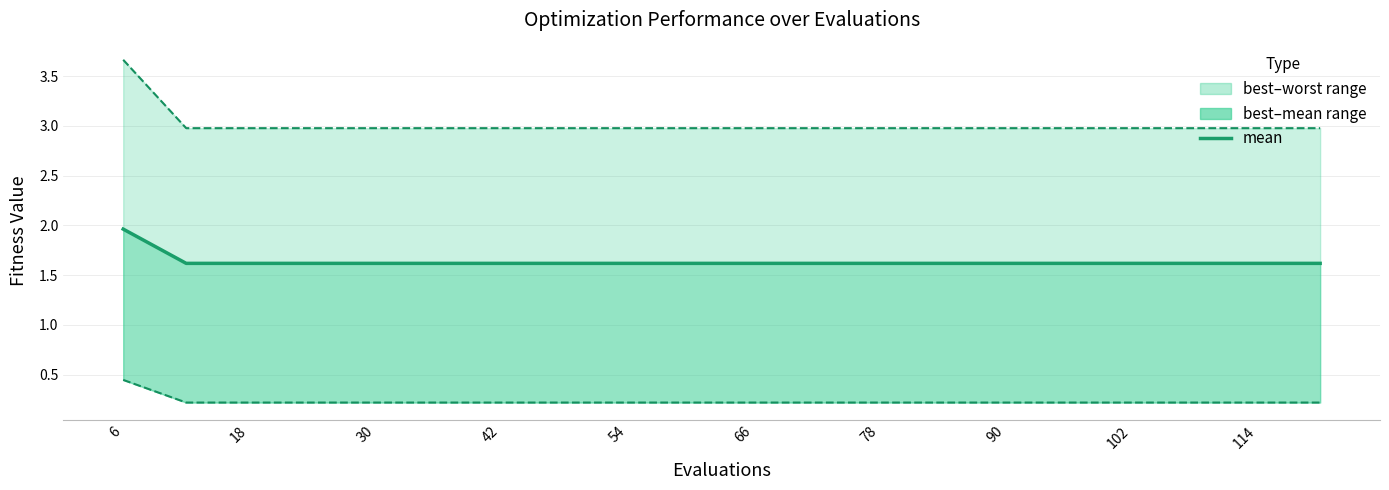

What is the difference between the maximum and minimum values?

0.3